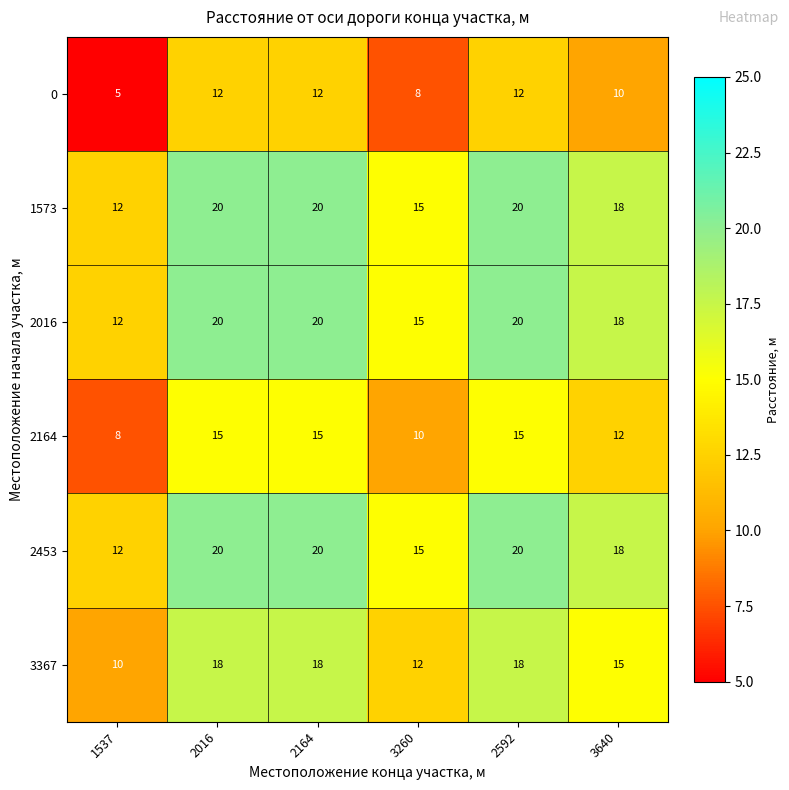

Where is 2453 nearest to the value 16?

3260